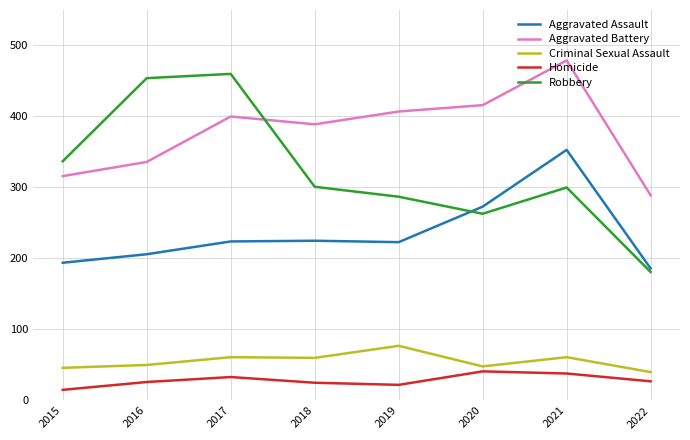

The Aggravated Assault series shows 78 at 2021. True or false?

False